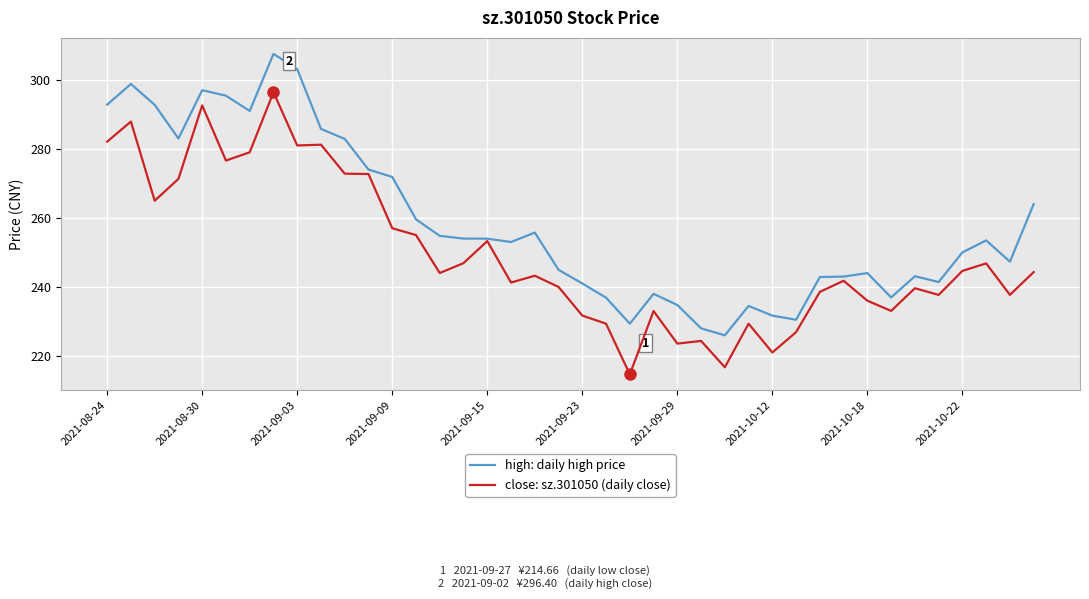

What is the lowest value of the close: sz.301050 (daily close) series?

214.7